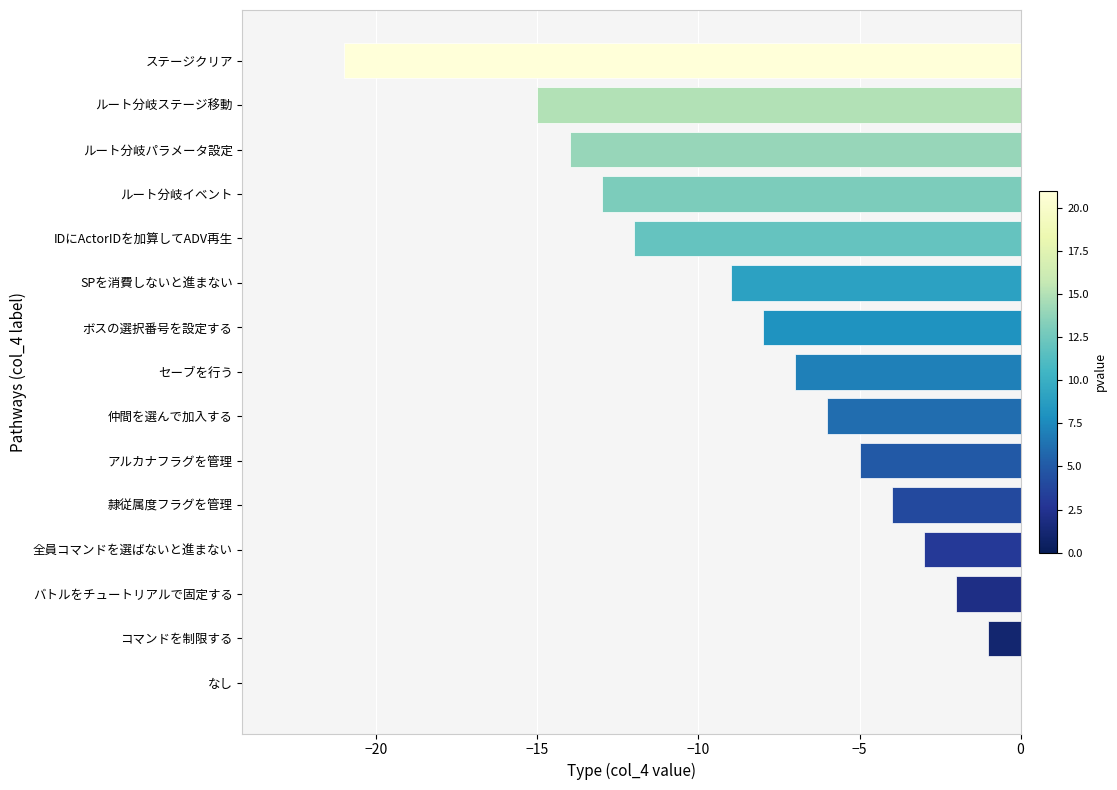

What is the sum of the values at 全員コマンドを選ばないと進まない and 仲間を選んで加入する?

-9